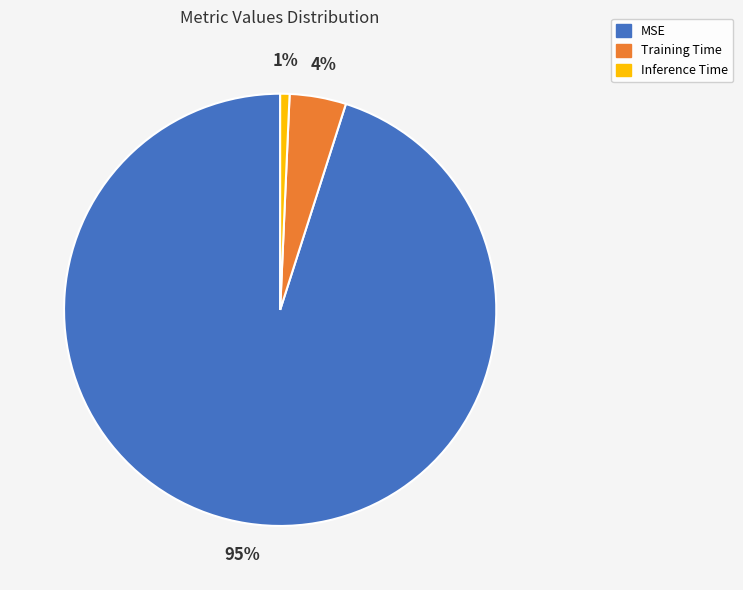

Which slice is the largest?

MSE